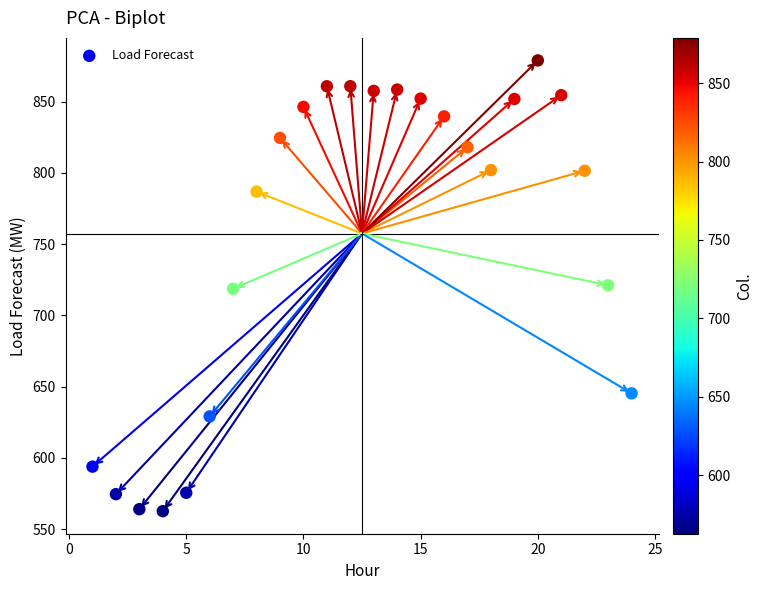

What is the range of X values (max minus min)?

23.0